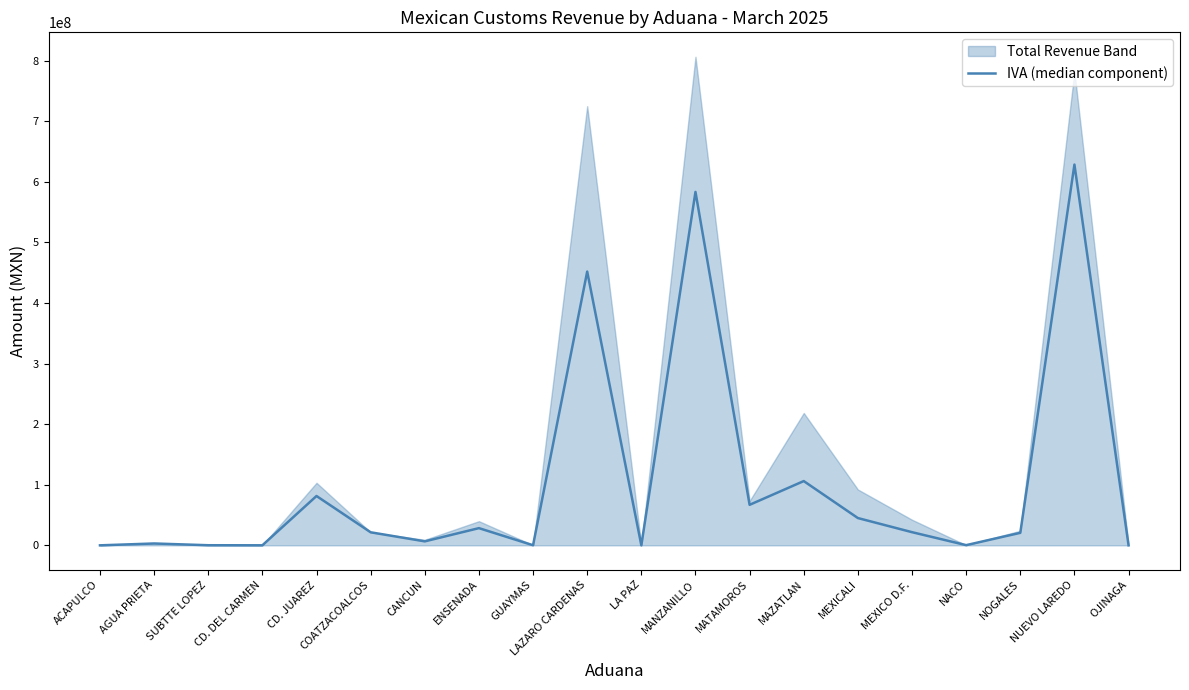

How many interior local valleys (lower than both neighbors) does the data have?

6